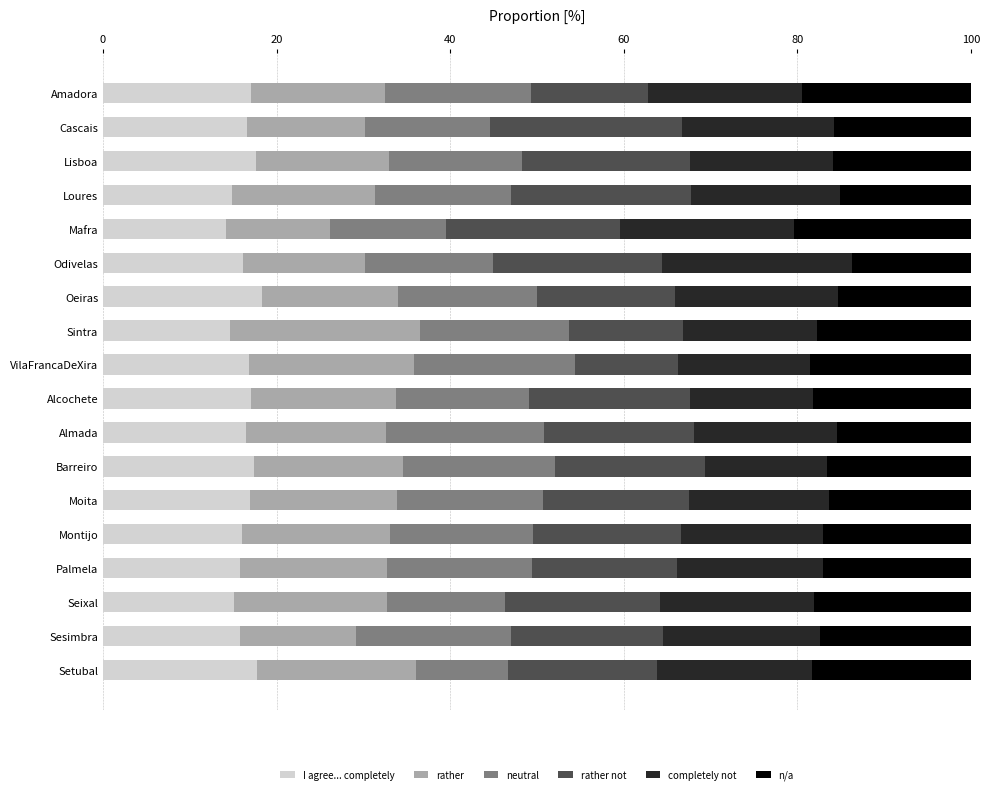

Count the number of categories in the chart.

18